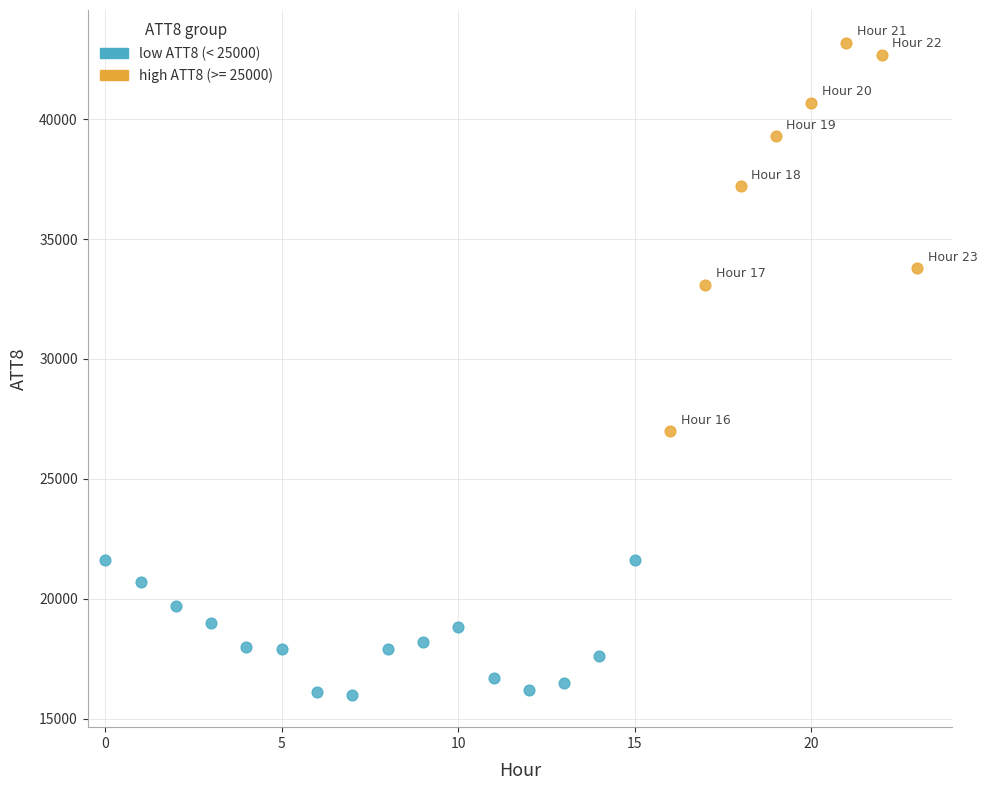

Which series has the largest Y range (max minus min)?

high ATT8 (>= 25000)